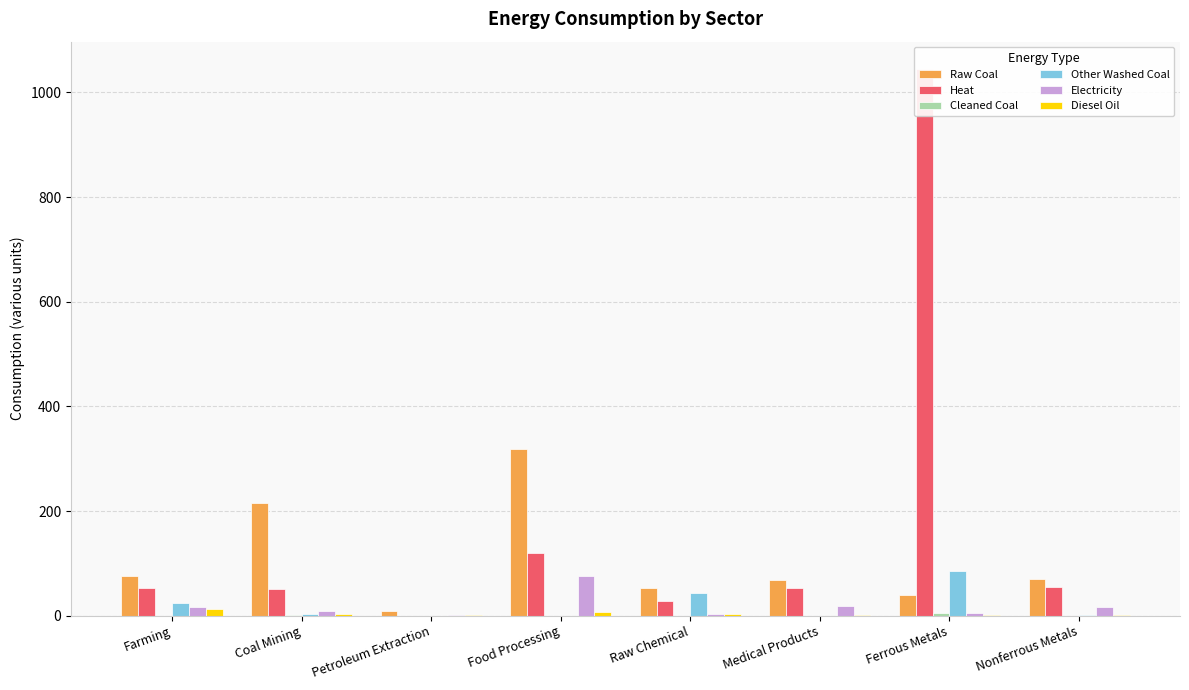

Are the bars grouped side by side (vs. stacked)?

Yes